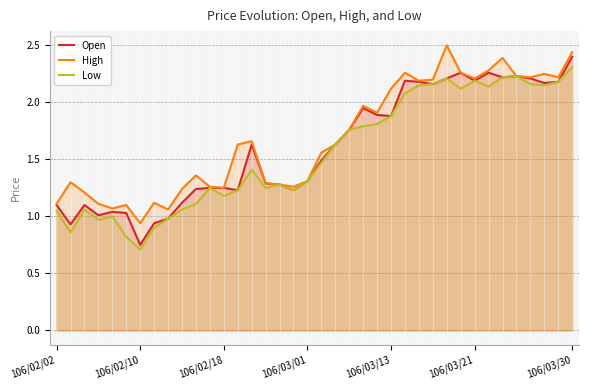

List the series in order of their overall mean, lowest first.

Low, Open, High